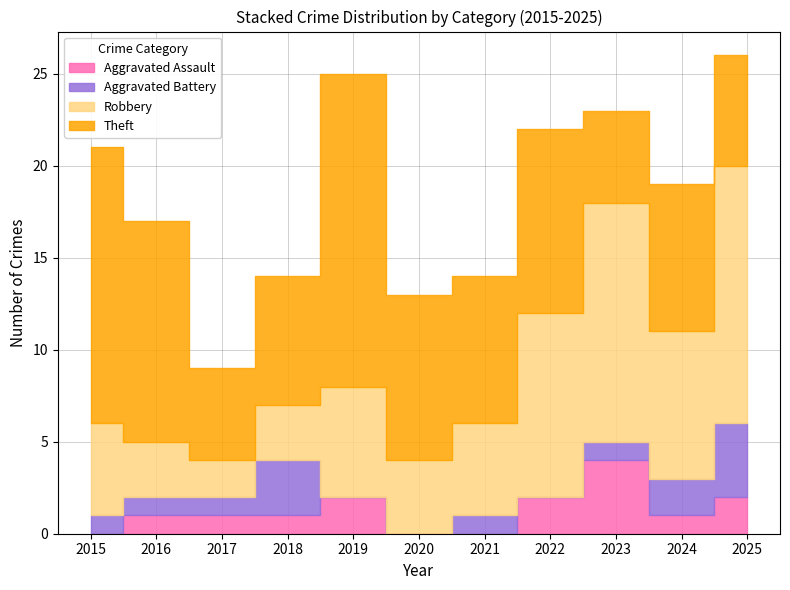

What is the spread (max minus min) of values at 2020?

9